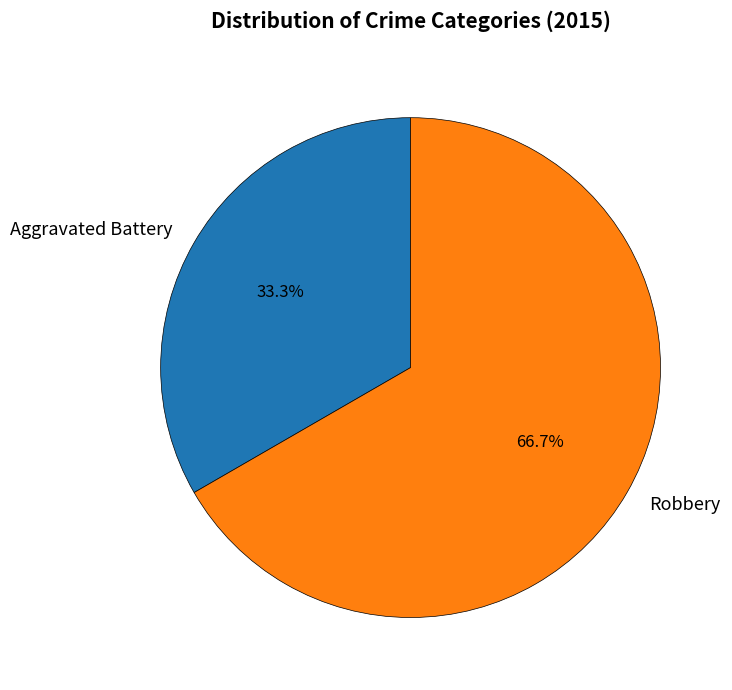

To the nearest percent, what percentage of the pie is Robbery?

67%